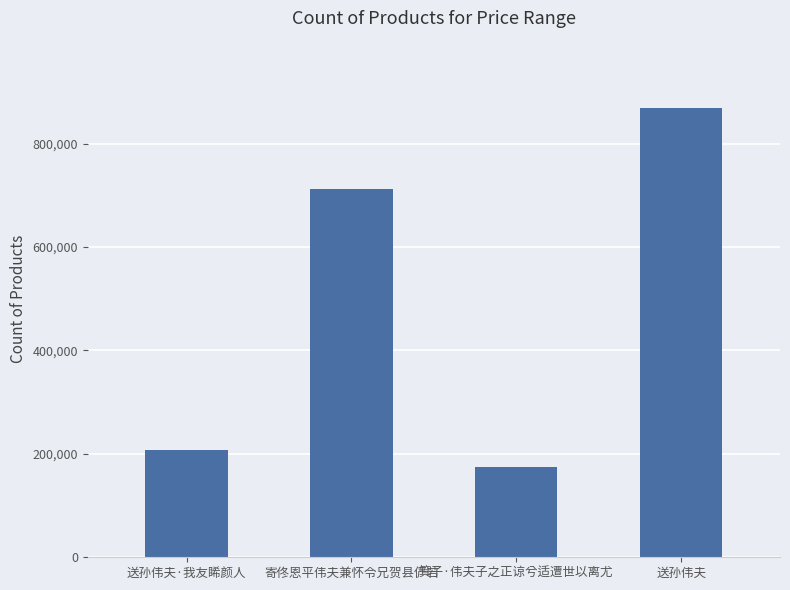

Which has a higher value, 送孙伟夫 or 箕子·伟夫子之正谅兮适遭世以离尤?

送孙伟夫